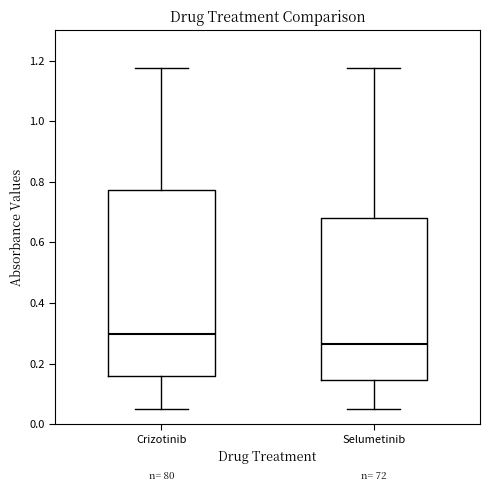

Reading left to right, transcribe this box plot: for each box, give where its median line is, the range the box spans, and where its two whiskers end, as read against the y-axis. The values are not printed on the chart, so give them approximately, as read against the axis.

Crizotinib: median 0.30, box 0.16 to 0.78, whiskers 0.04 to 1.18
Selumetinib: median 0.26, box 0.14 to 0.68, whiskers 0.04 to 1.18